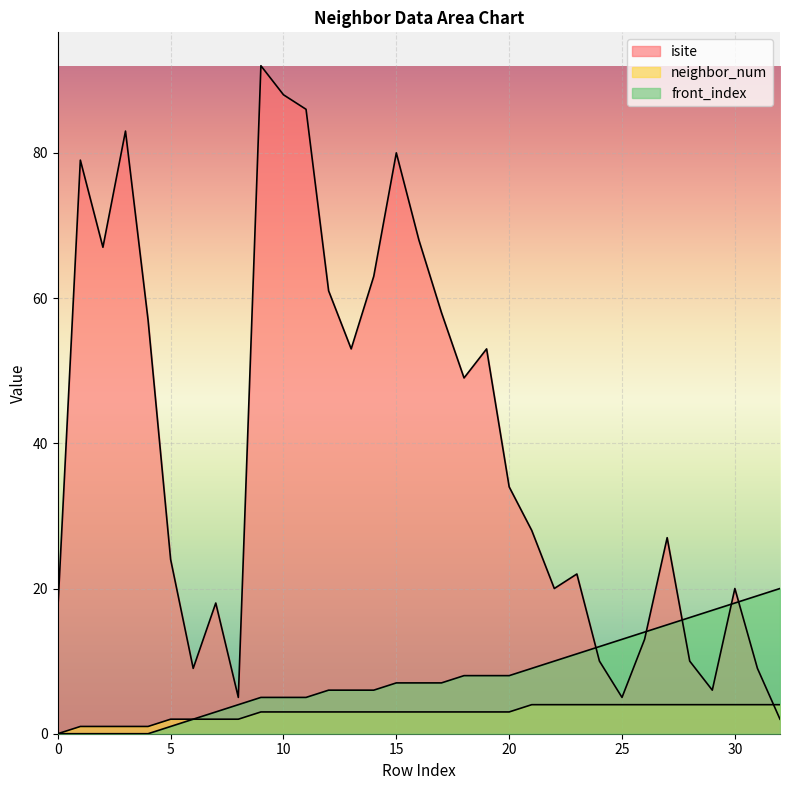

What is the difference between the highest and lowest values at 15?

77